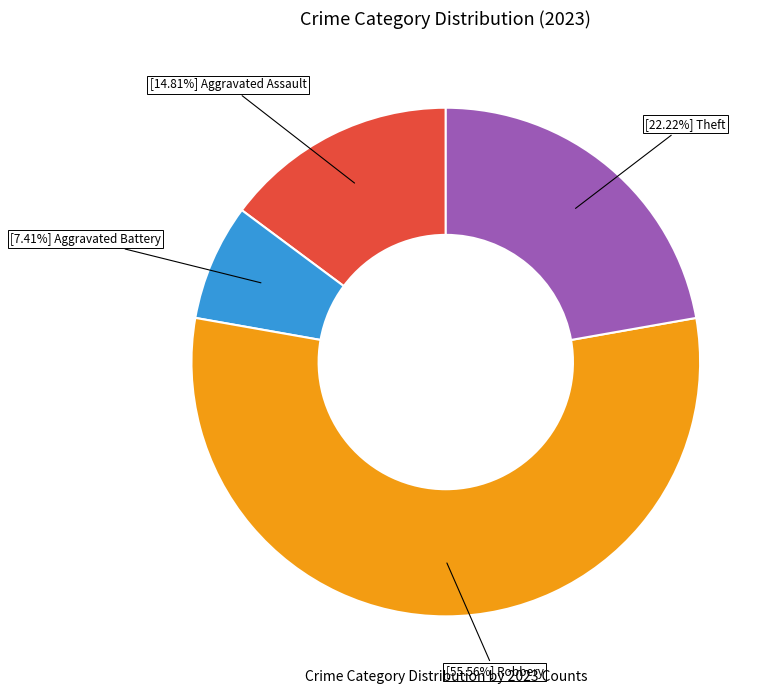

Is there a majority slice in this chart?

Yes